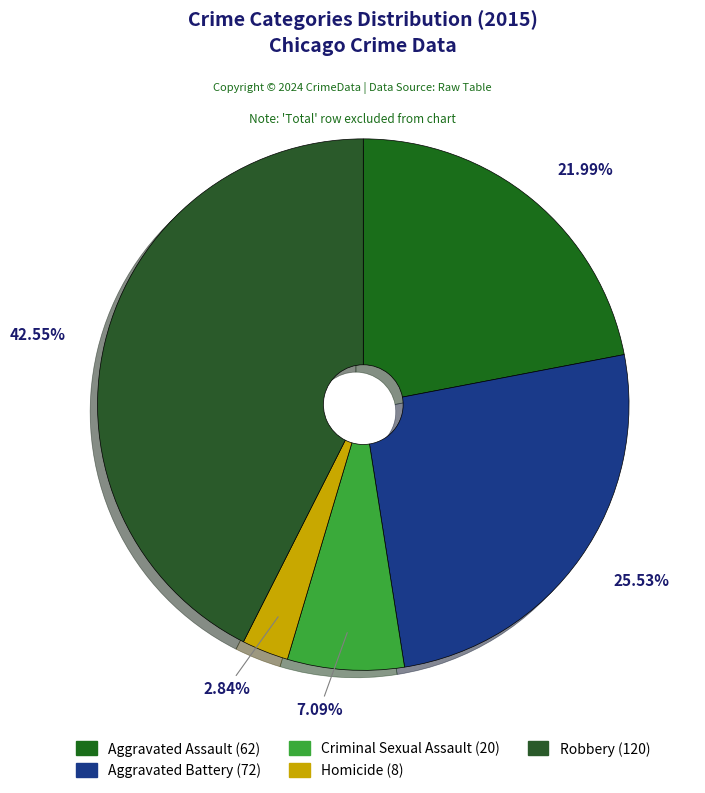

Is Aggravated Battery the majority of the pie?

No